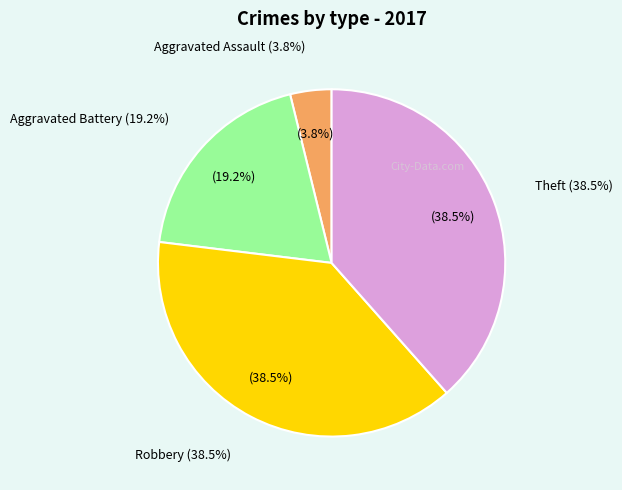

What percentage is the Aggravated Battery slice, to the nearest percent?

19%